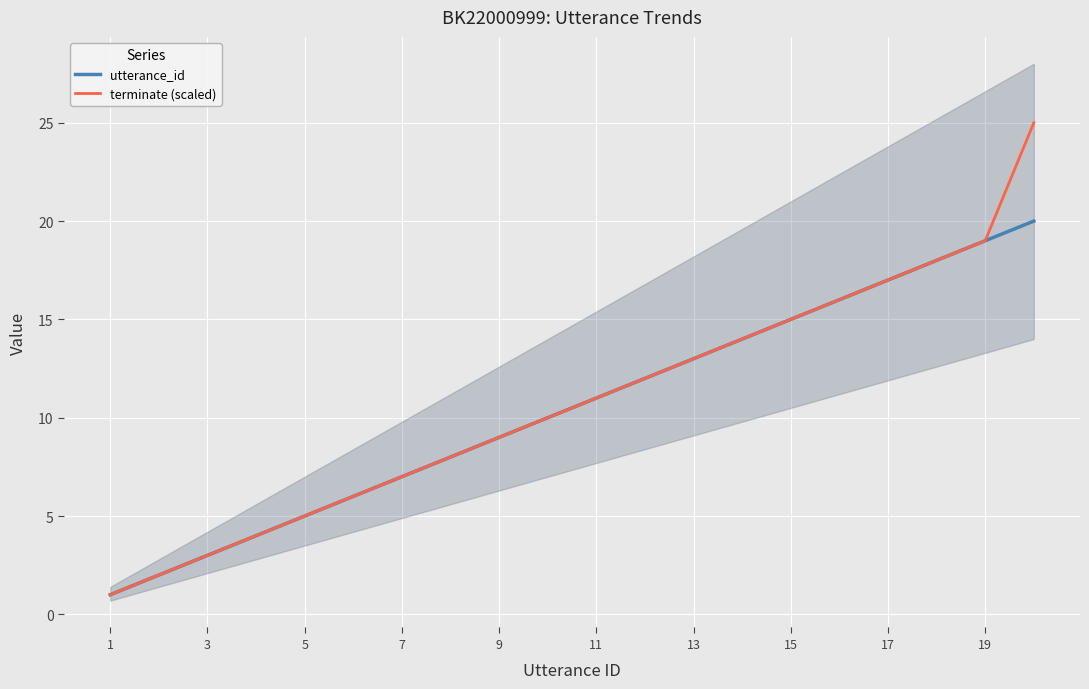

The utterance_id series shows 23 at 17. True or false?

False